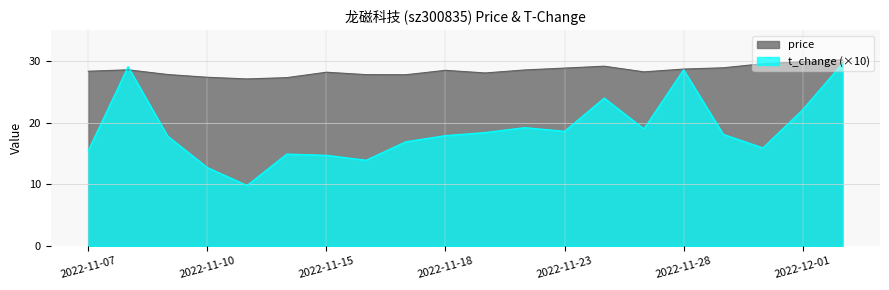

True or false: price and t_change intersect in this chart.

True